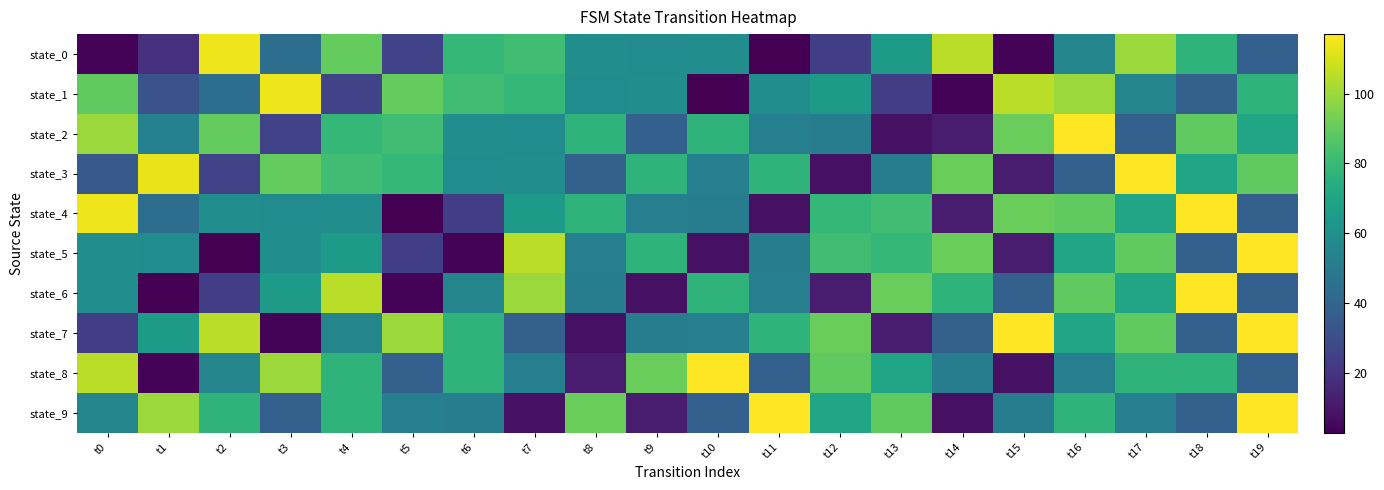

At which category does the chart reach its minimum across all series?

t11